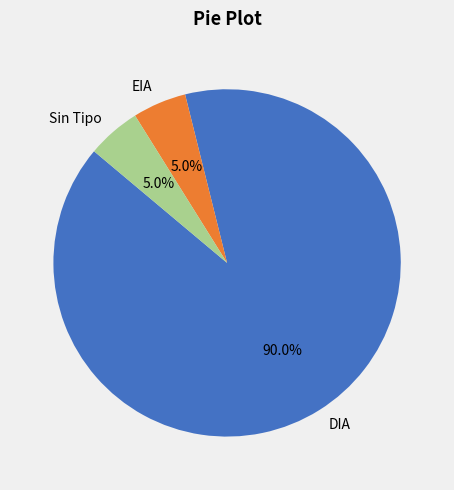

To the nearest percent, what is the difference between the DIA and EIA slice percentages?

85%